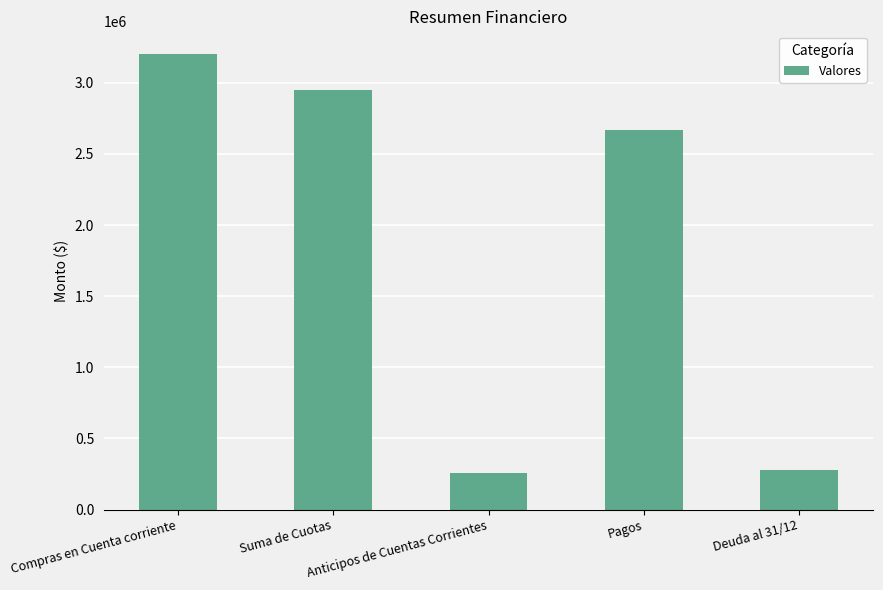

What is the ratio of the value at Suma de Cuotas to the value at Pagos?

1.1